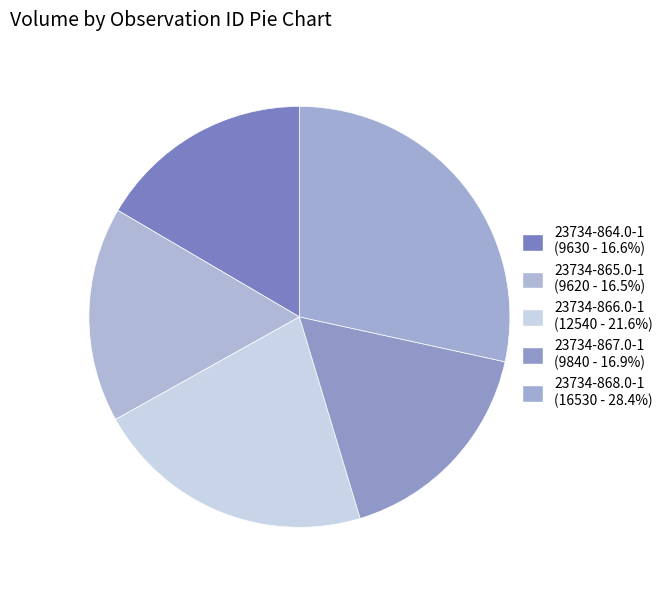

How many segments does this pie chart have?

5